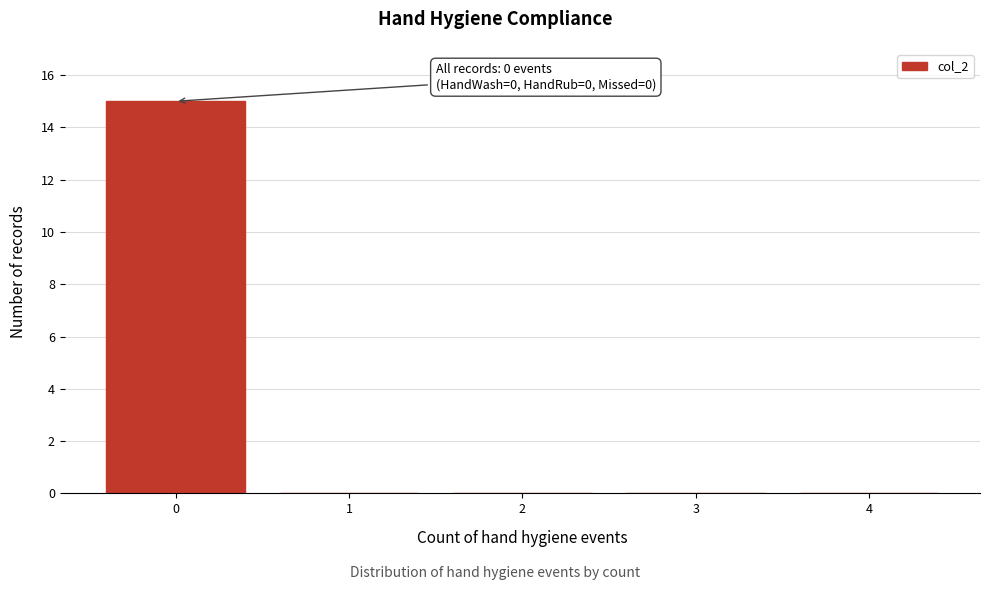

Over which range of the x-axis is the bar tallest?

-0.5 to 0.5